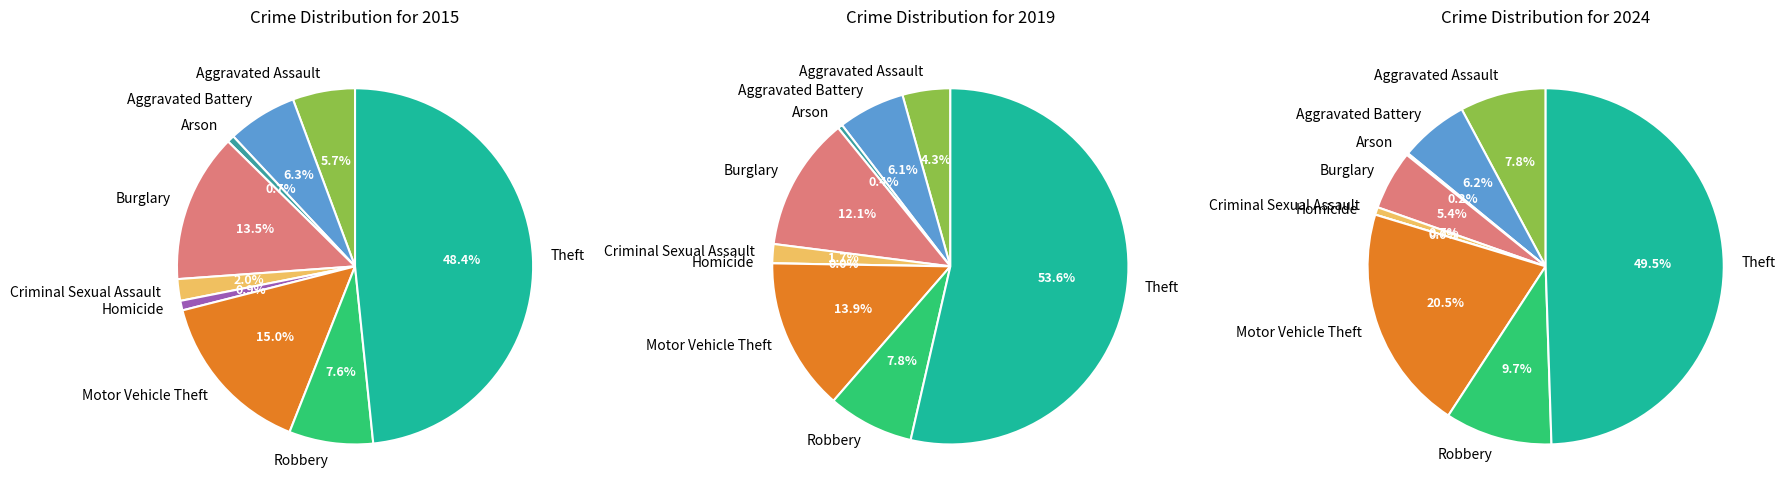

Is it true that Arson is 1% of the pie?

False